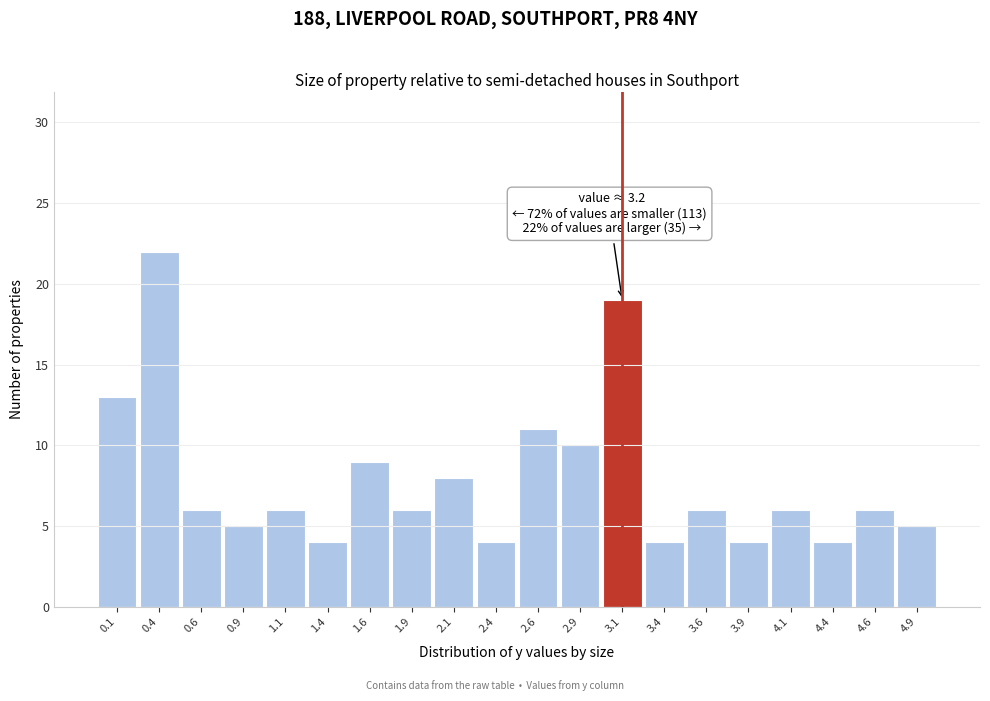

Which range on the x-axis has the tallest bar?

0.25 to 0.50